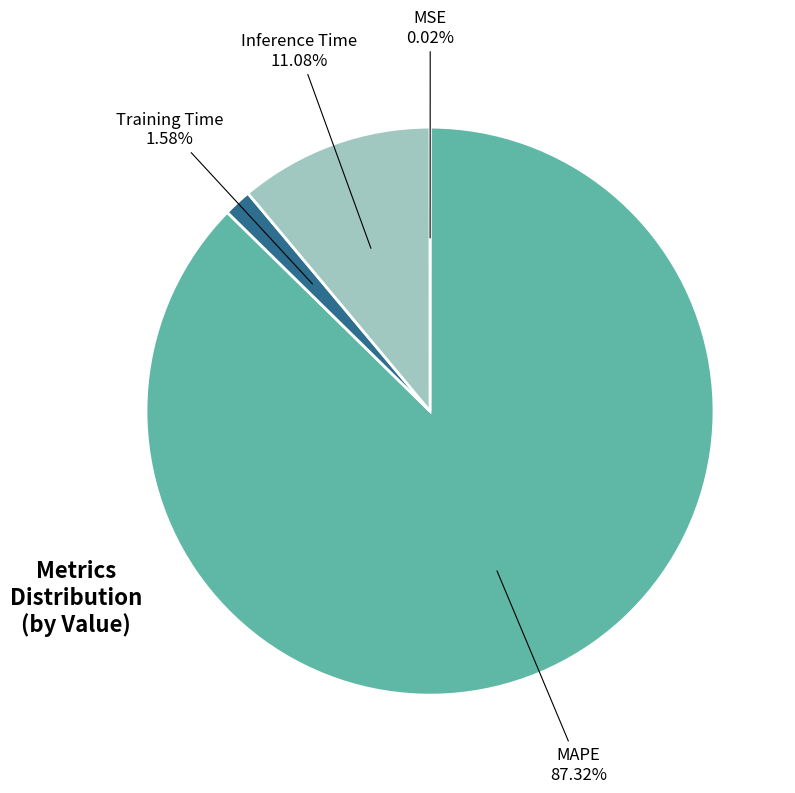

Is there a majority slice in this chart?

Yes